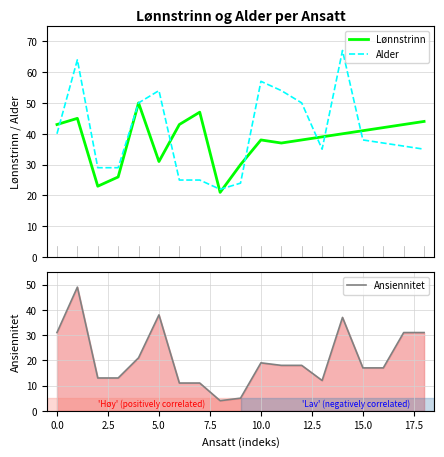

Reading left to right, extract all data points from this chart.

Lønnstrinn: 43	45	23	26	50	31	43	47	21	30	38	37	38	39	40	41	42	43	44
Alder: 40	64	29	29	50	54	25	25	22	24	57	54	50	35	67	38	37	36	35
Ansiennitet: 31	49	13	13	21	38	11	11	4	5	19	18	18	12	37	17	17	31	31